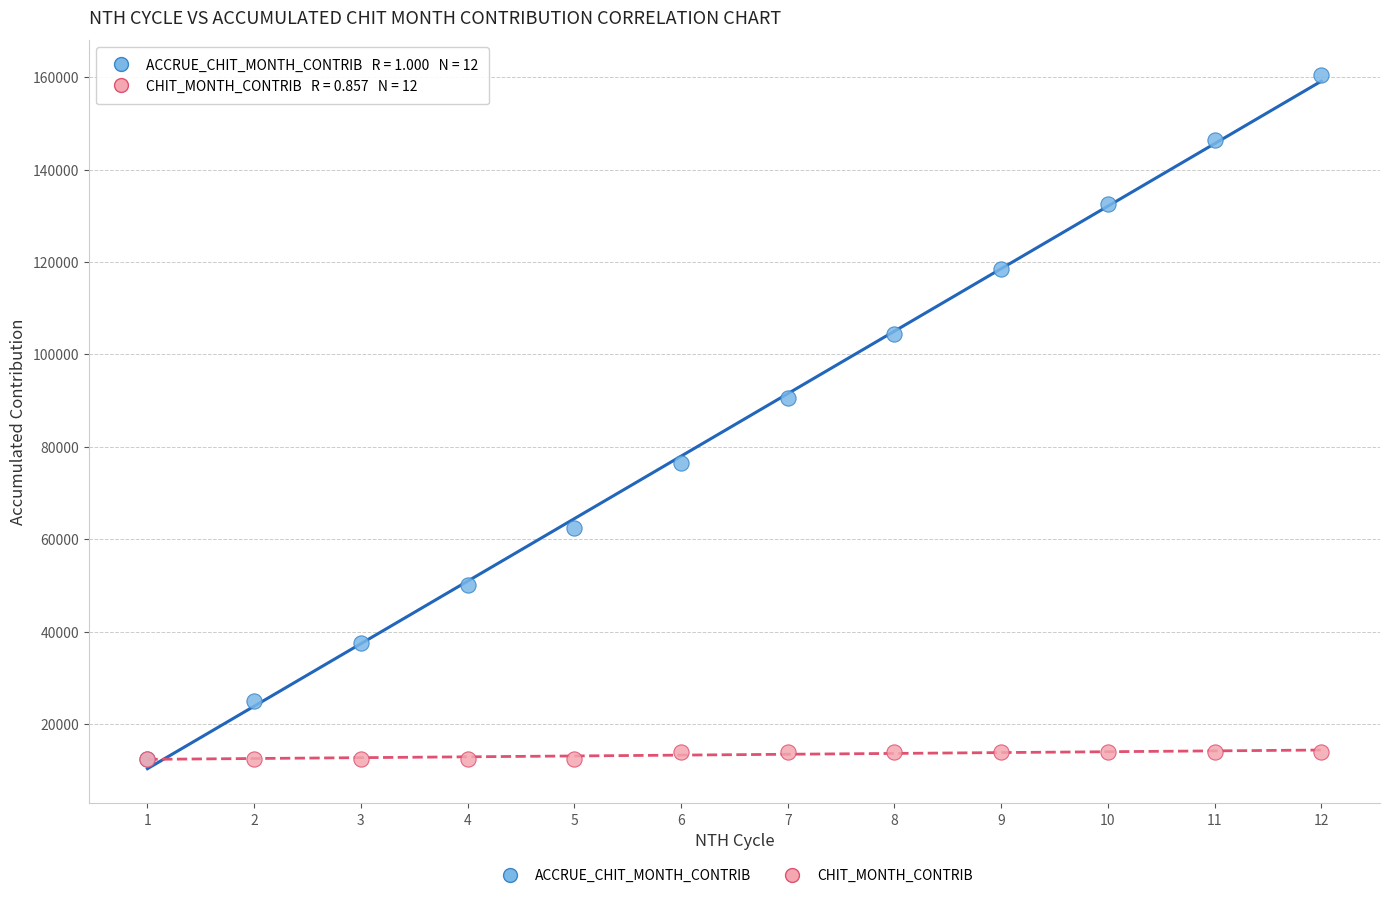

Across all series, what Y value is closest to 86500?

90500